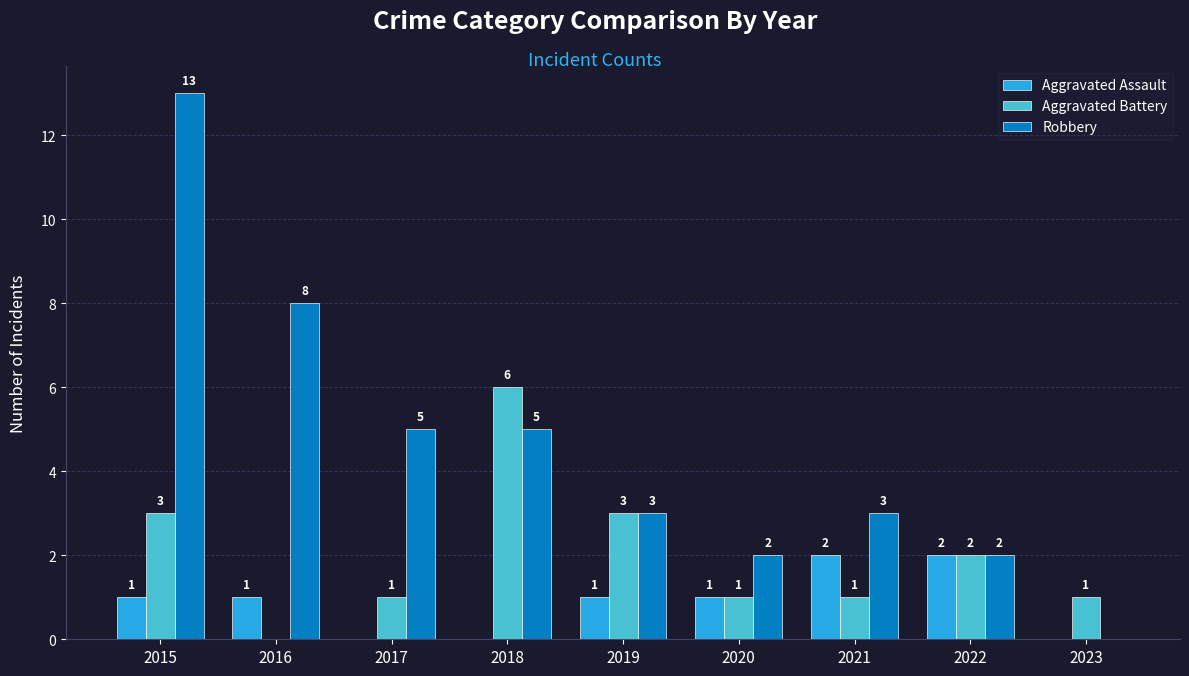

What is the sum of all Aggravated Battery values?

18